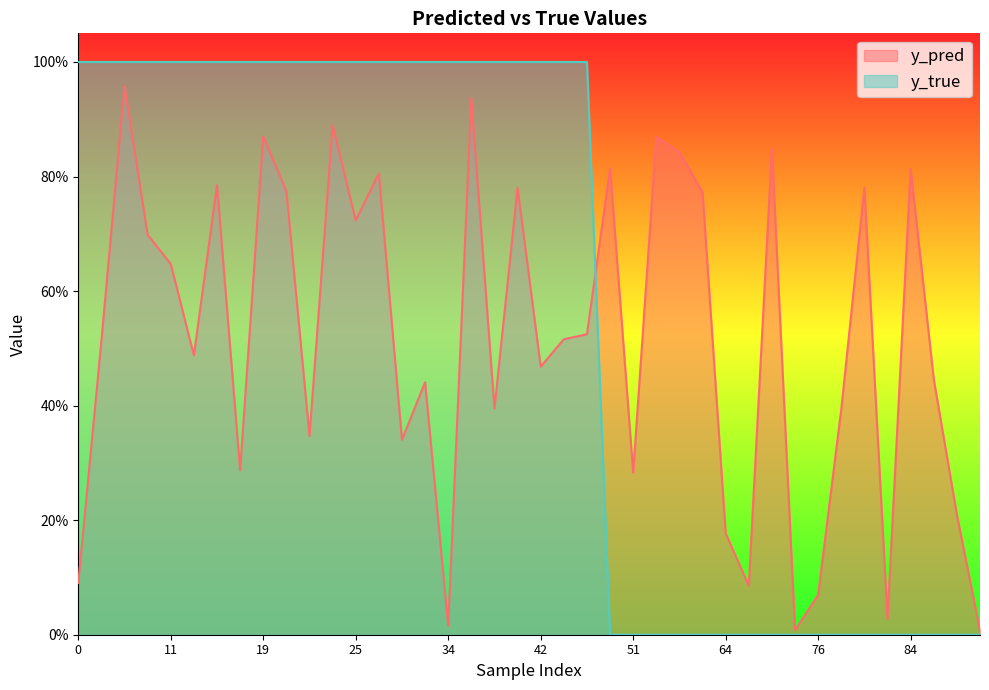

Between which two adjacent categories do y_pred and y_true first intersect?

35 and 50